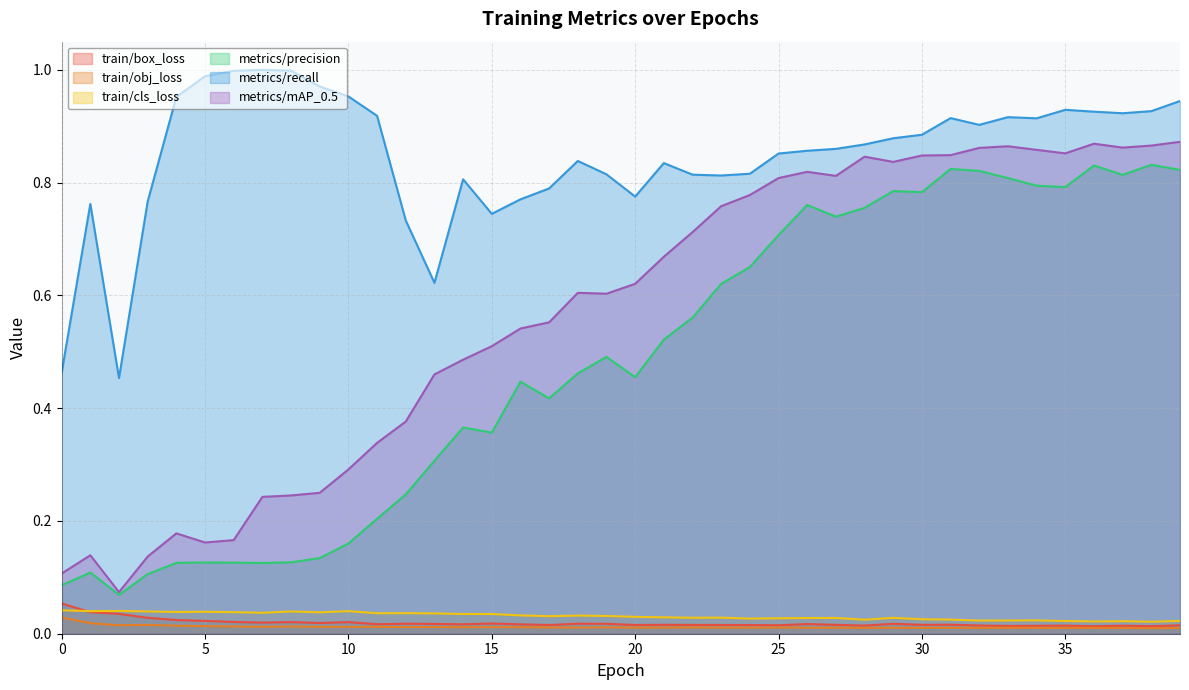

True or false: metrics/mAP_0.5 has a value of 1.1 at 21.

False